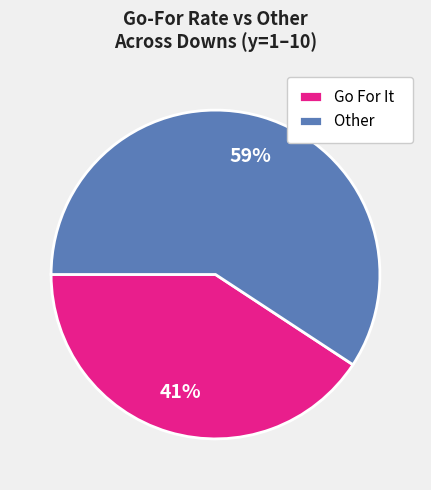

Does Go For It represent more than half of the total?

No